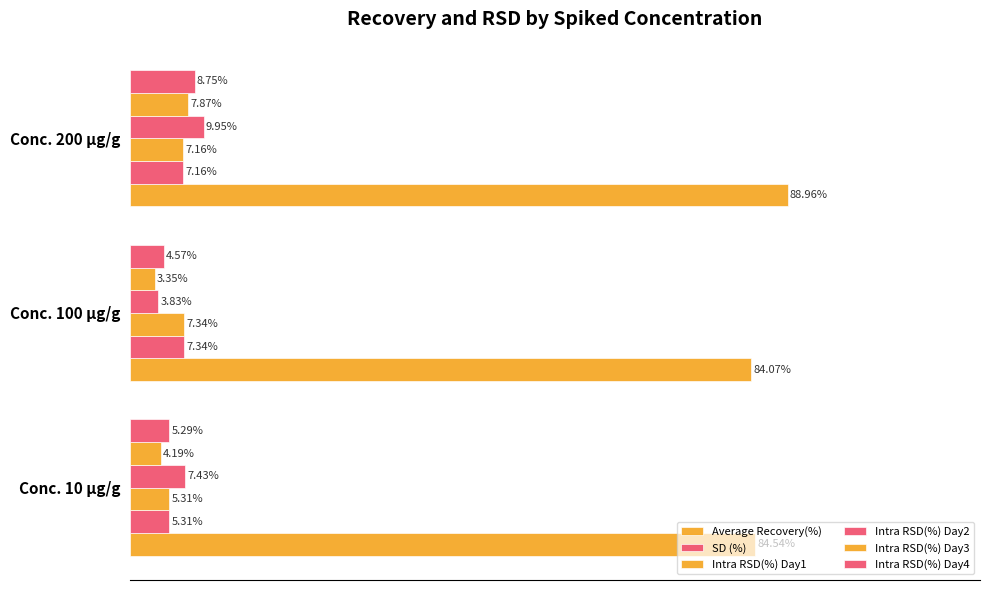

How many distinct data groups are displayed?

6